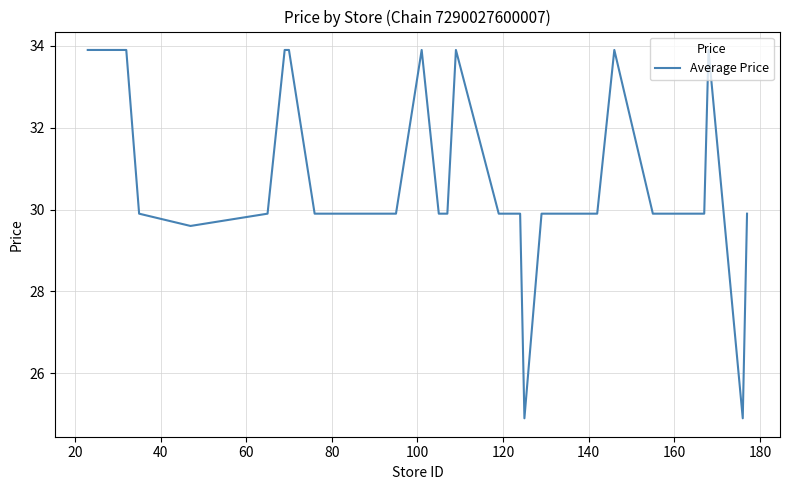

What is the greatest value displayed?

33.9